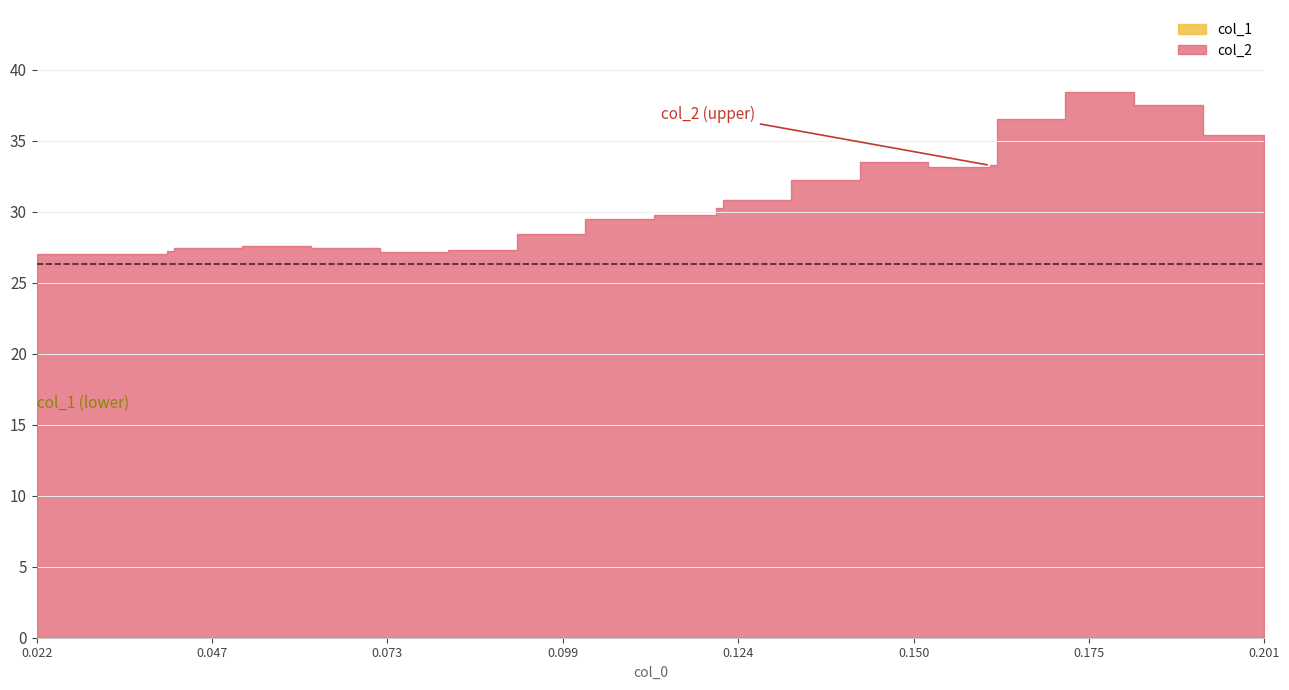

Is the value of col_0 at 19 greater than the value of col_2 at 27?

No